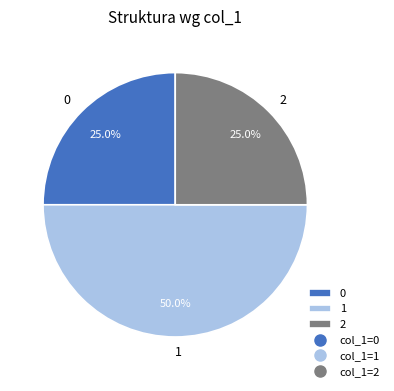

What is the largest slice in the pie chart?

1